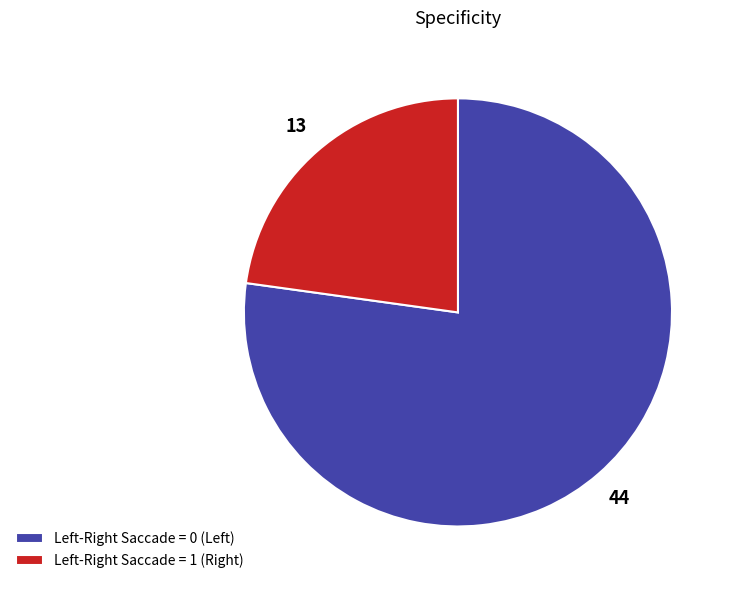

Rank the categories by value from highest to lowest.

Left-Right Saccade = 0 (Left), Left-Right Saccade = 1 (Right)